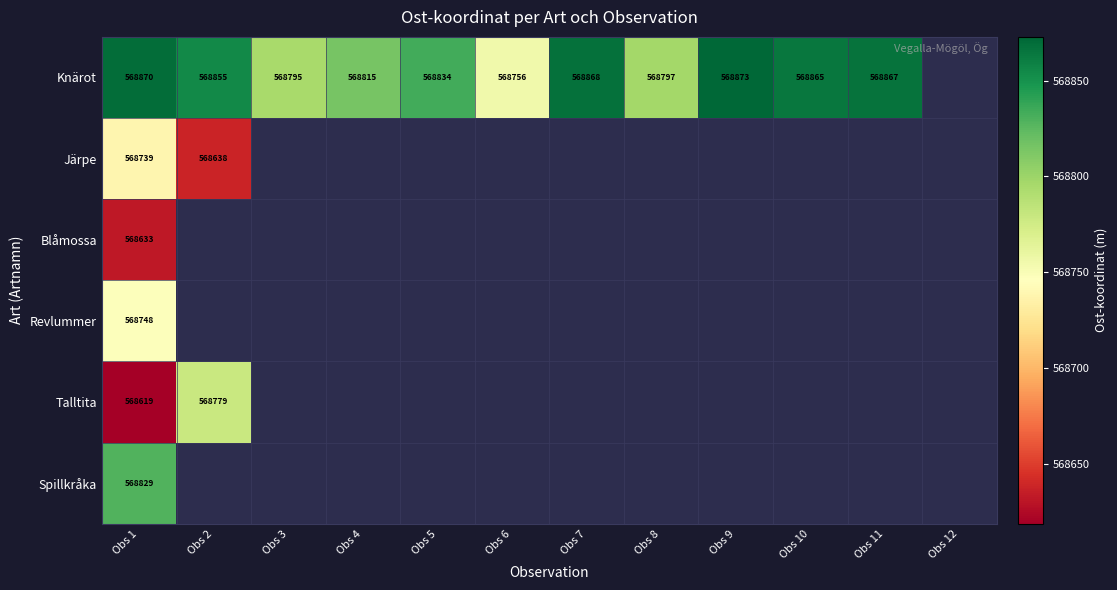

Rank the series at Obs 1 from lowest to highest value.

Talltita, Blåmossa, Järpe, Revlummer, Spillkråka, Knärot